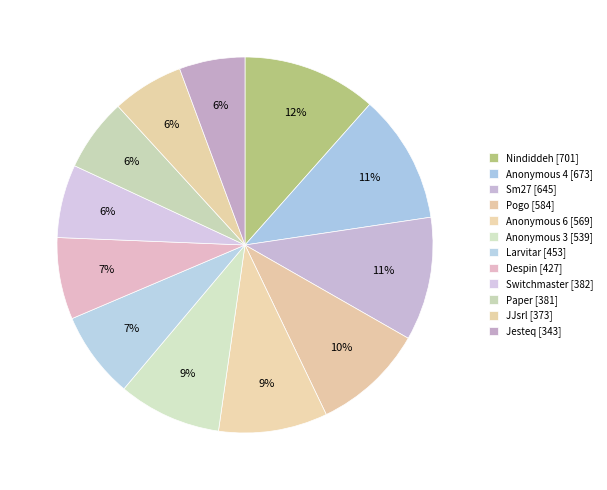

Is there a majority slice in this chart?

No